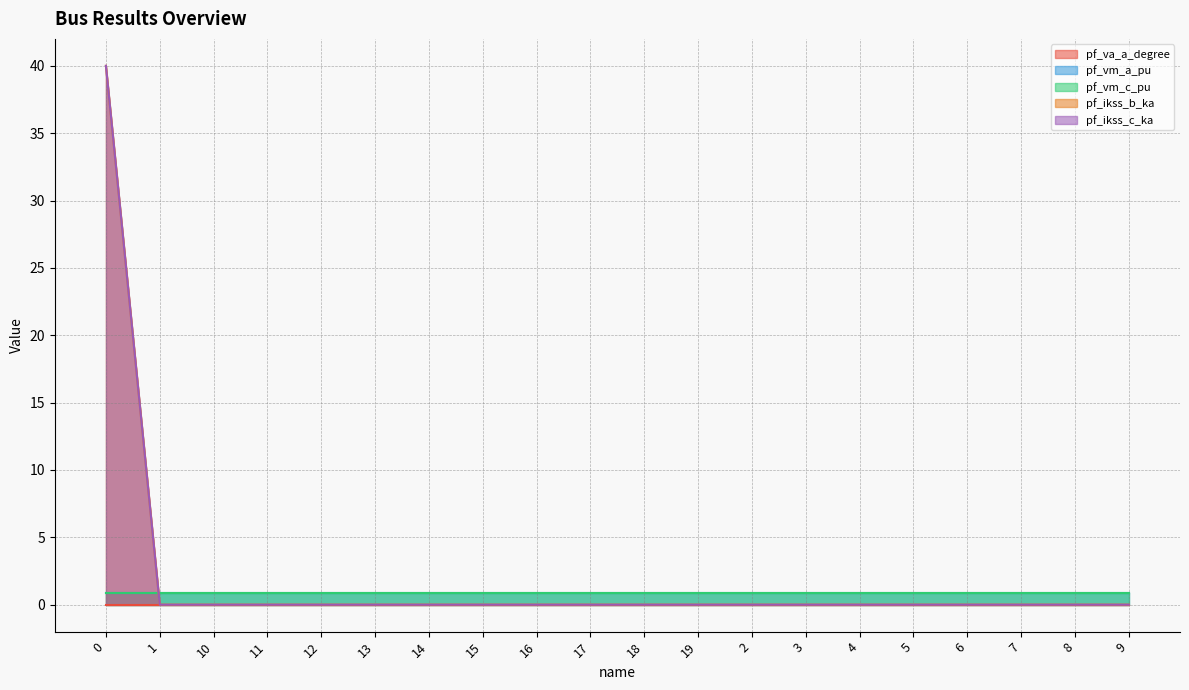

Between 9 and 2, which is larger?

9